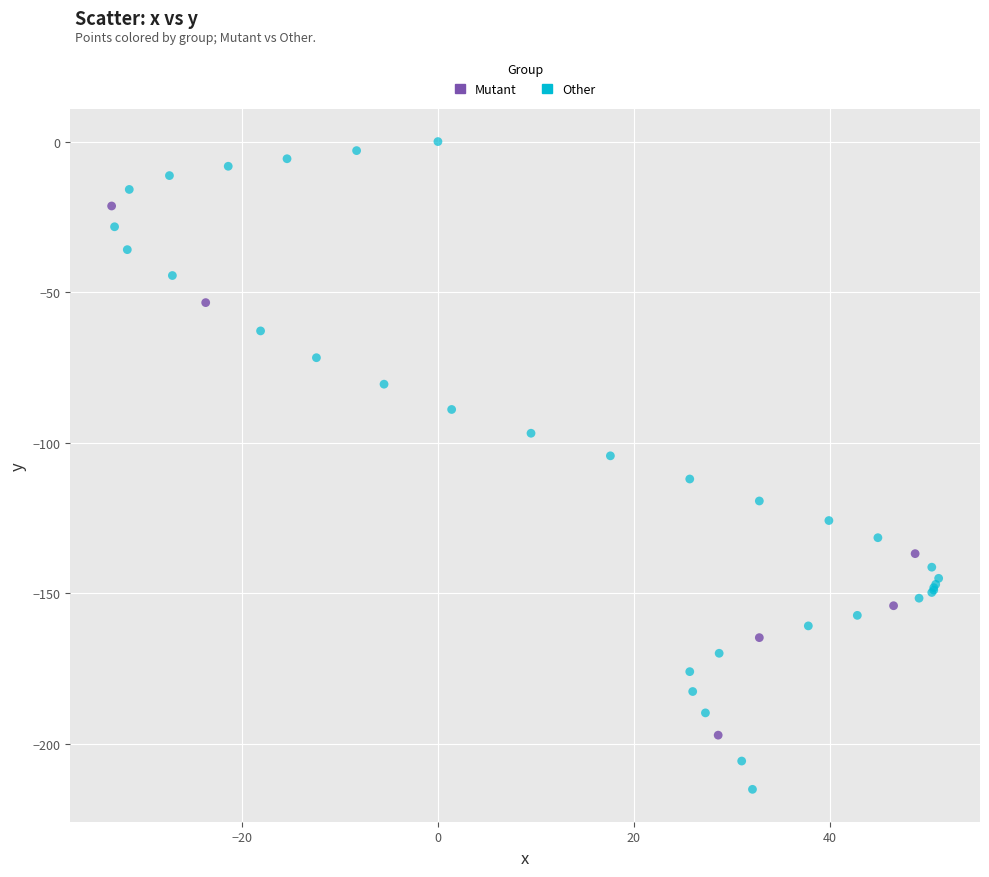

Which series reaches the maximum Y coordinate?

Other